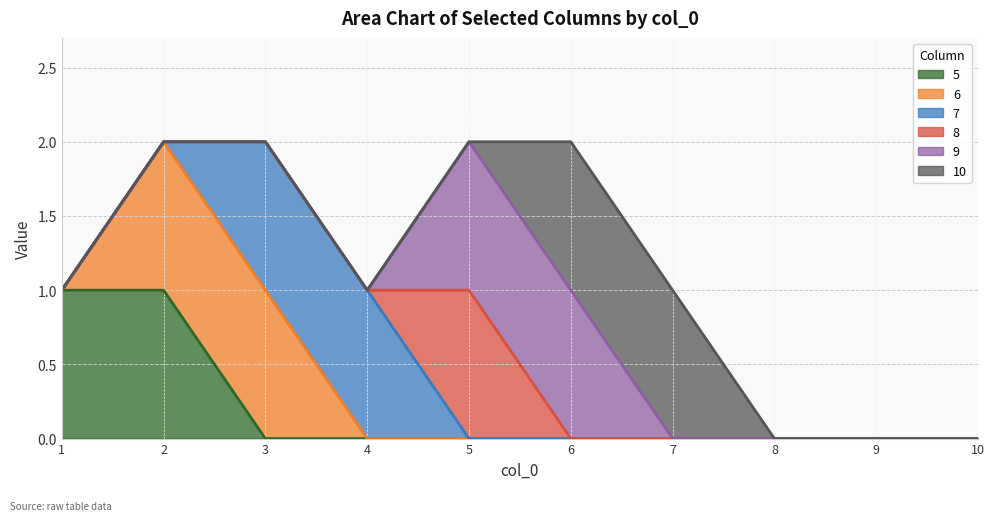

At which category is the sum across all series the highest?

2